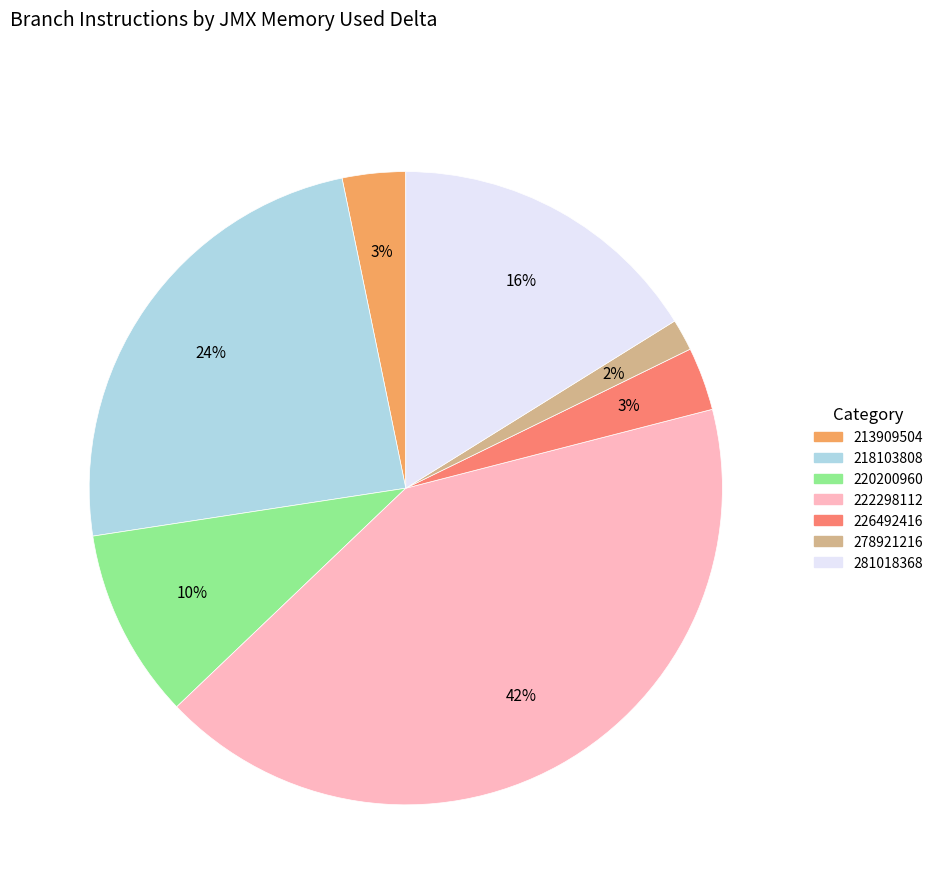

To the nearest percent, what is the difference between the largest and smallest slice percentages?

40%